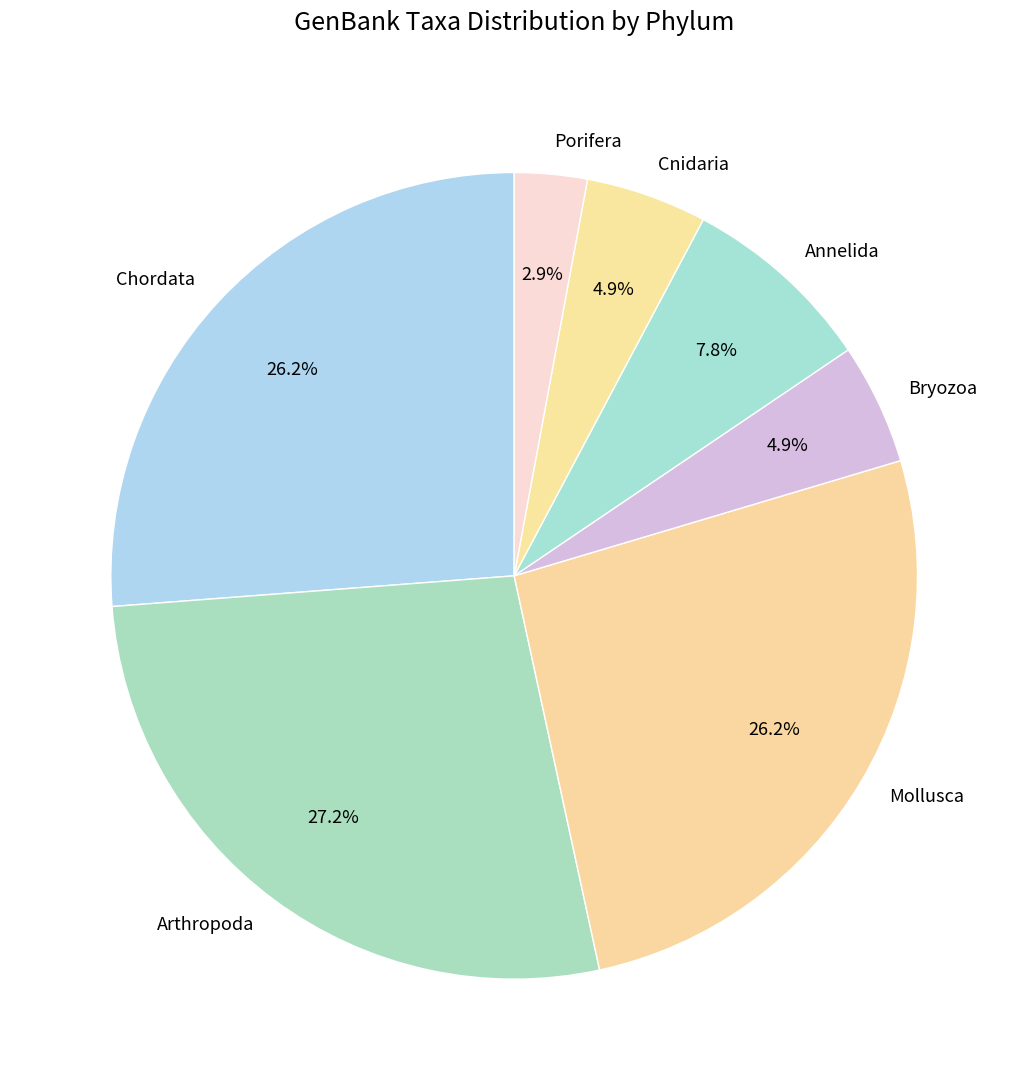

Which slice is the smallest?

Porifera